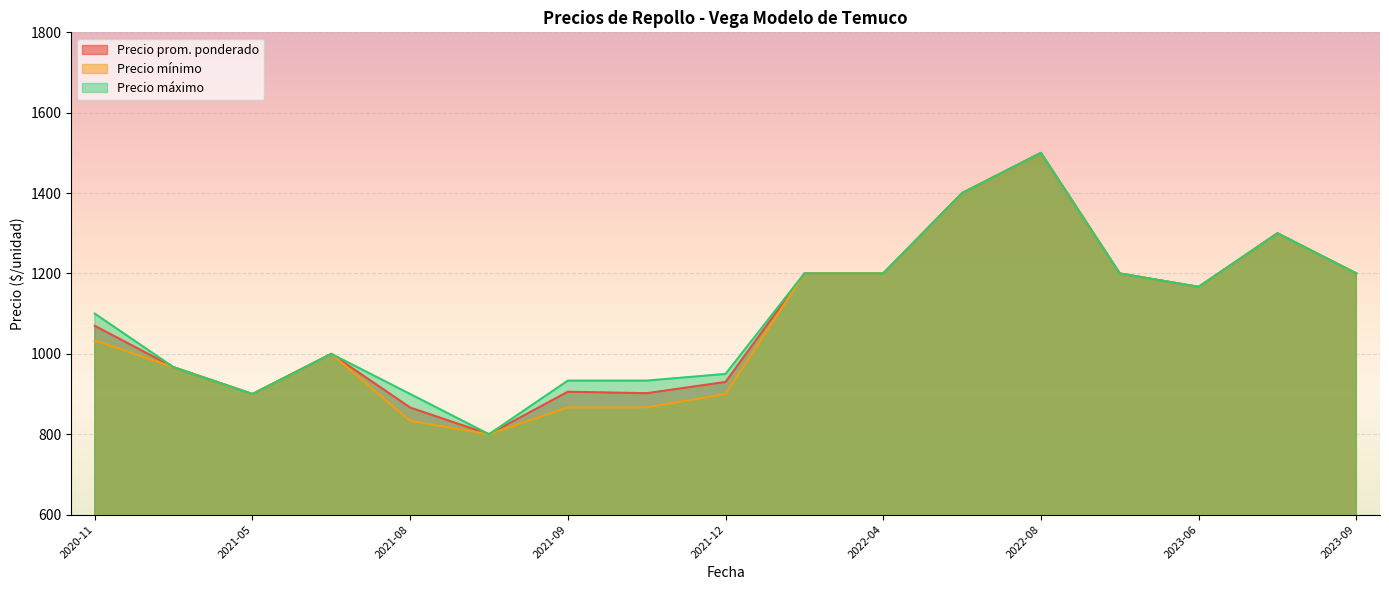

What are all the series names shown in the legend?

Precio prom. ponderado, Precio mínimo, Precio máximo